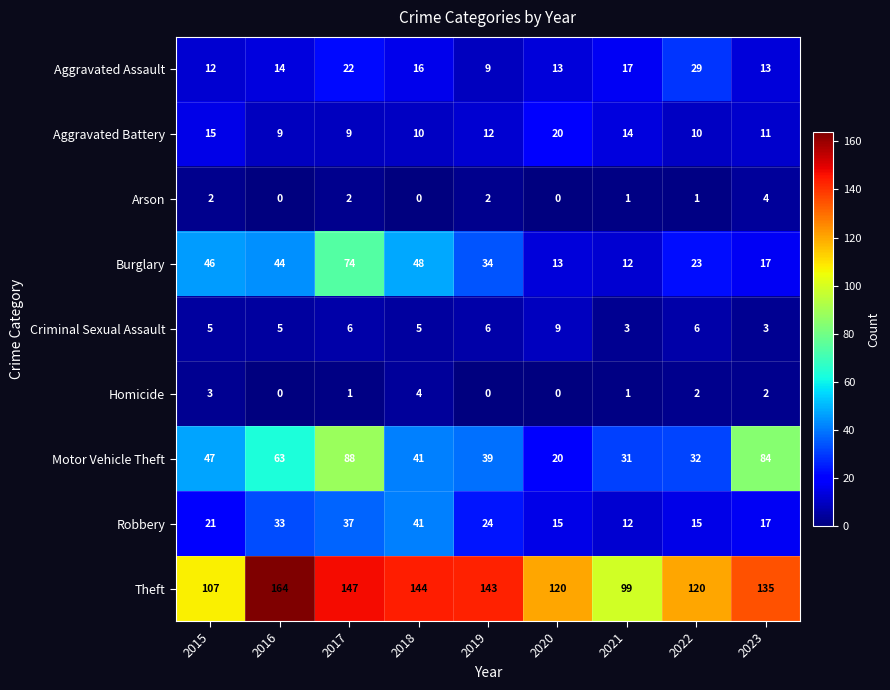

Is it true that Aggravated Assault equals 7 at 2021?

False